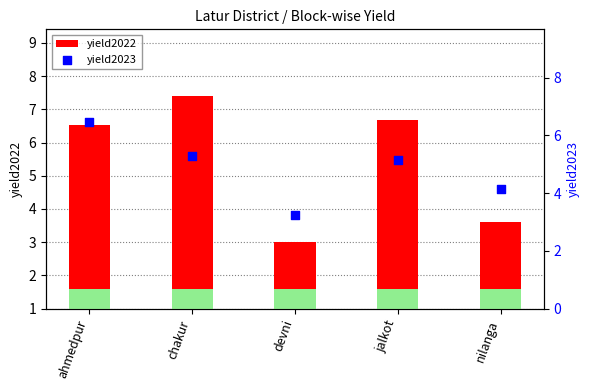

Which series reaches the maximum Y coordinate?

yield2022